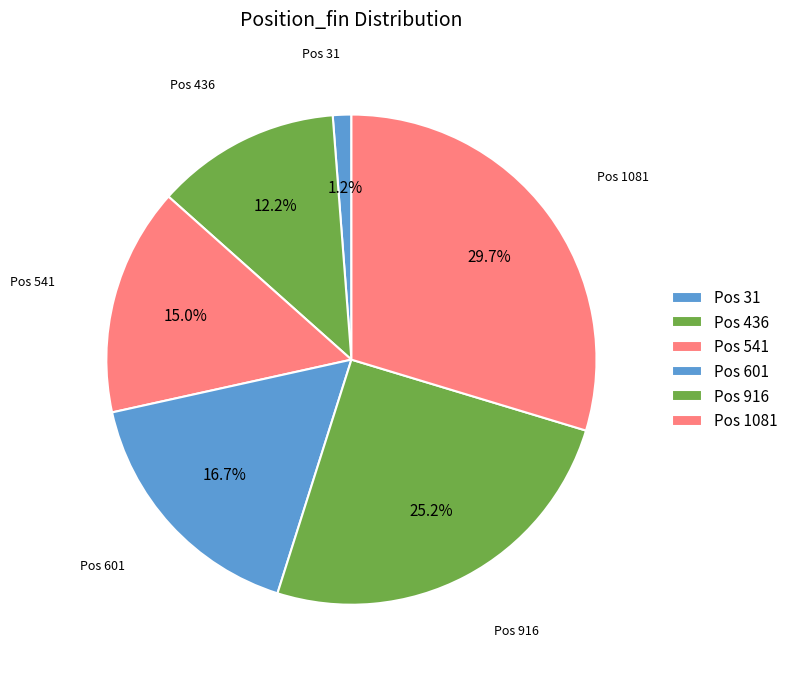

How many segments does this pie chart have?

6